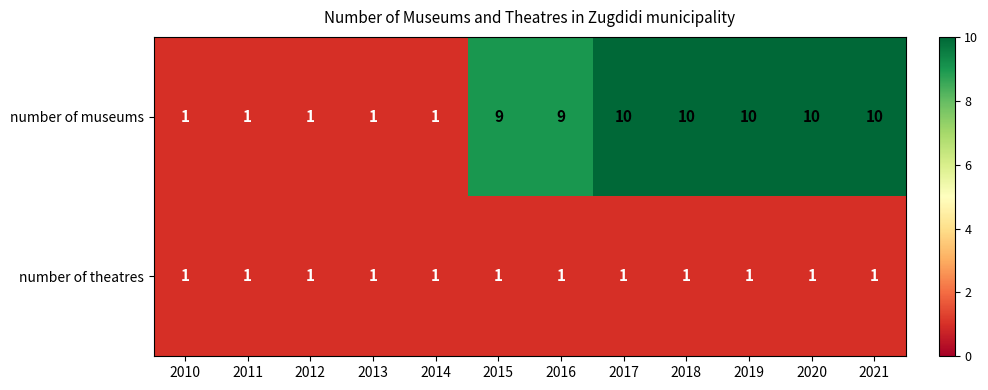

What is the total value across all series at 2017?

11